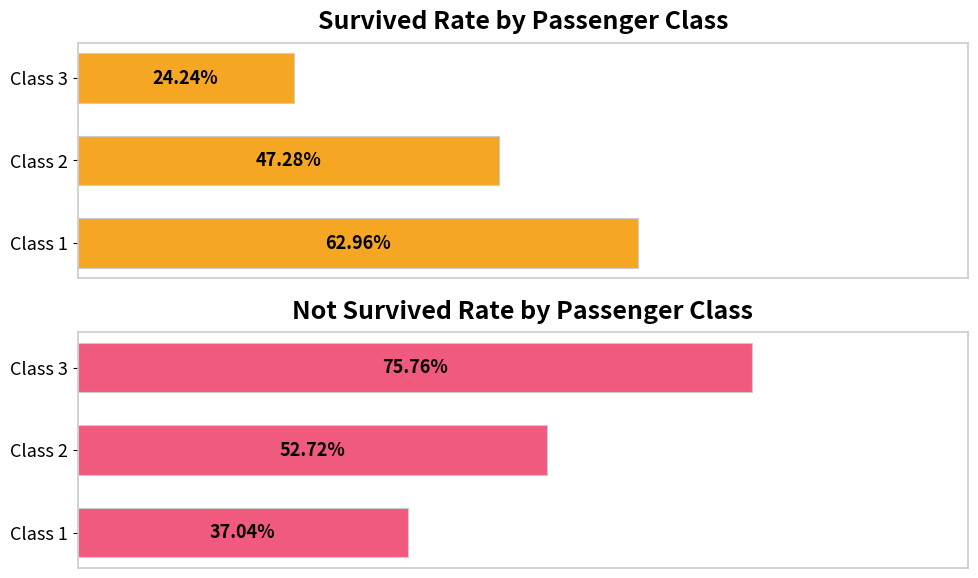

How many data points in Not Survived are above 52?

2